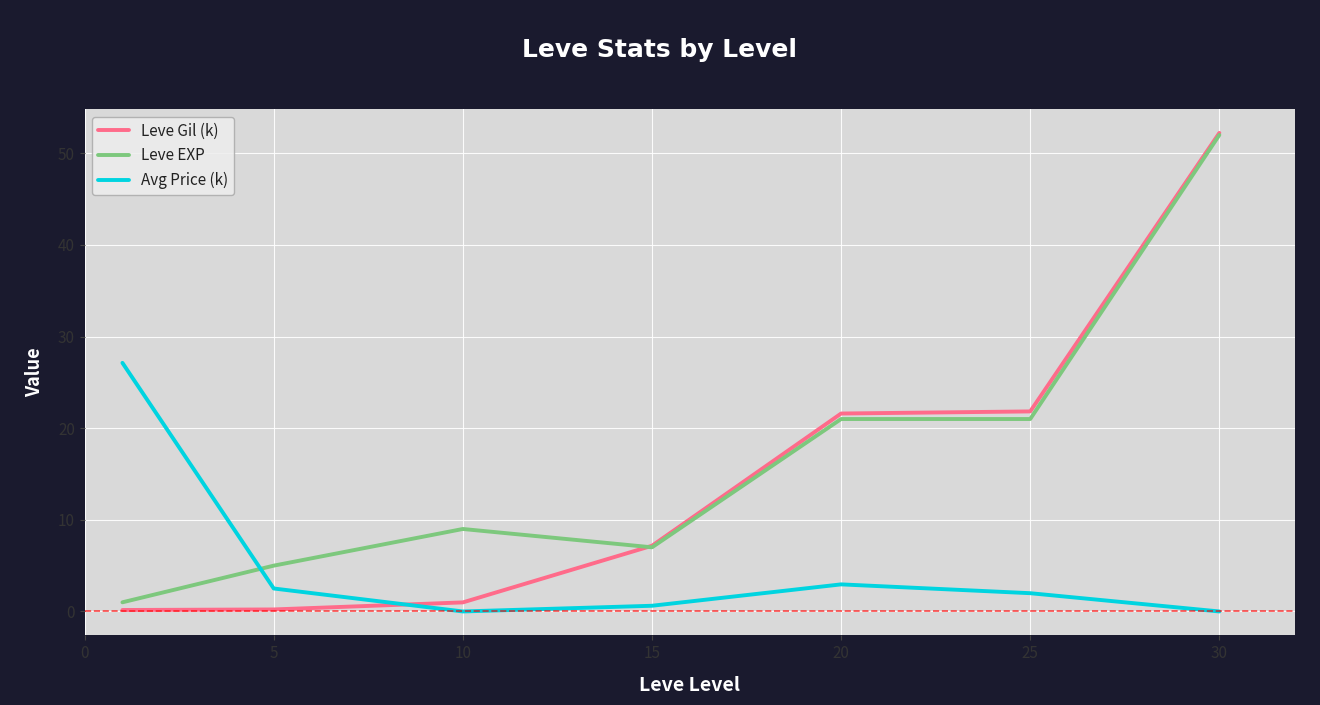

Which series has the widest spread of values?

Leve Gil (k)